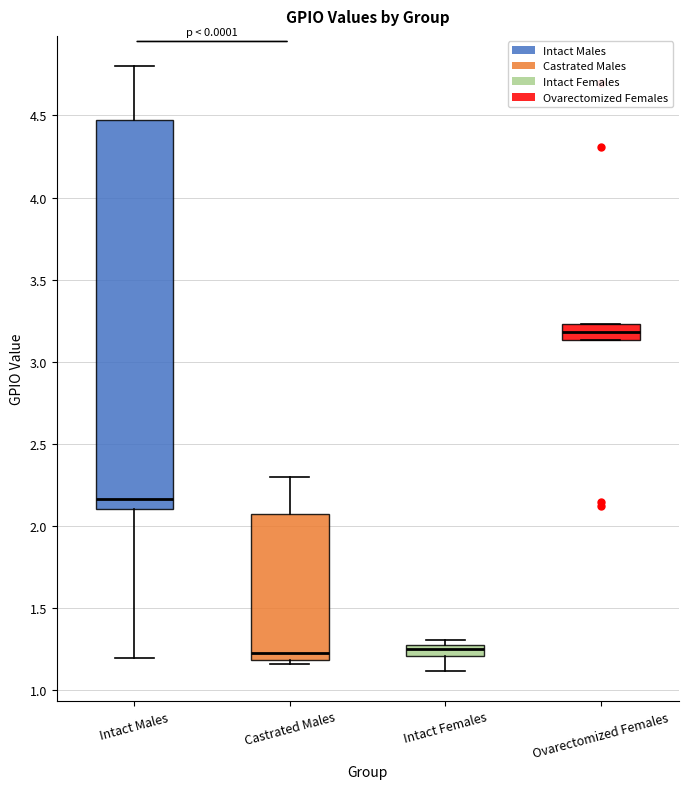

Where does the lower whisker of the box for Intact Males end on the y-axis? The values are not printed on the chart, so give them approximately, as read against the axis.

1.20